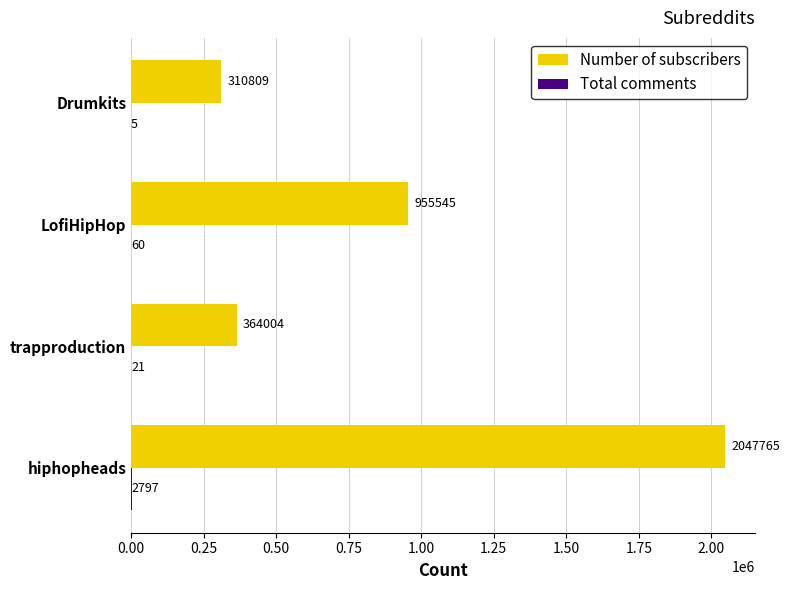

At which category does the chart reach its peak across all series?

hiphopheads